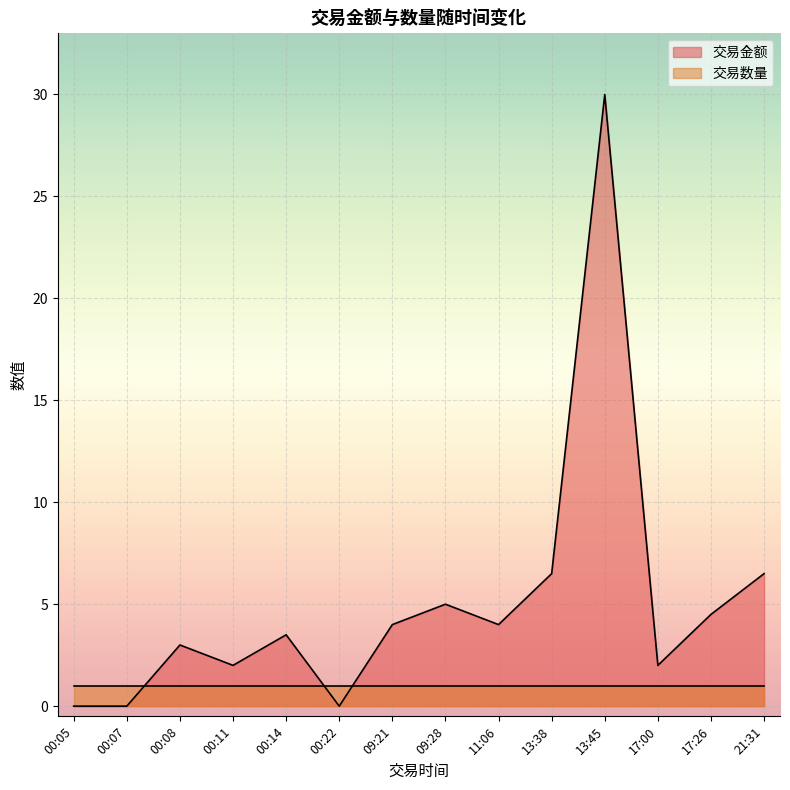

What is the average value of the 交易金额 series?

5.1